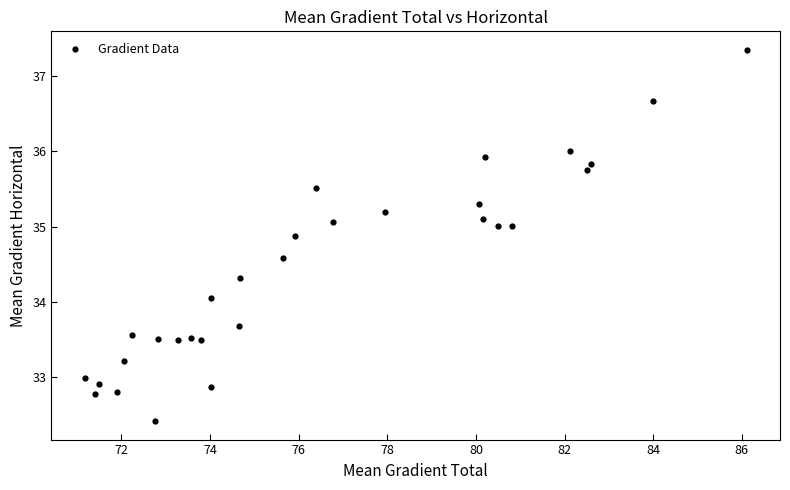

What is the range of Y values (max minus min)?

4.9